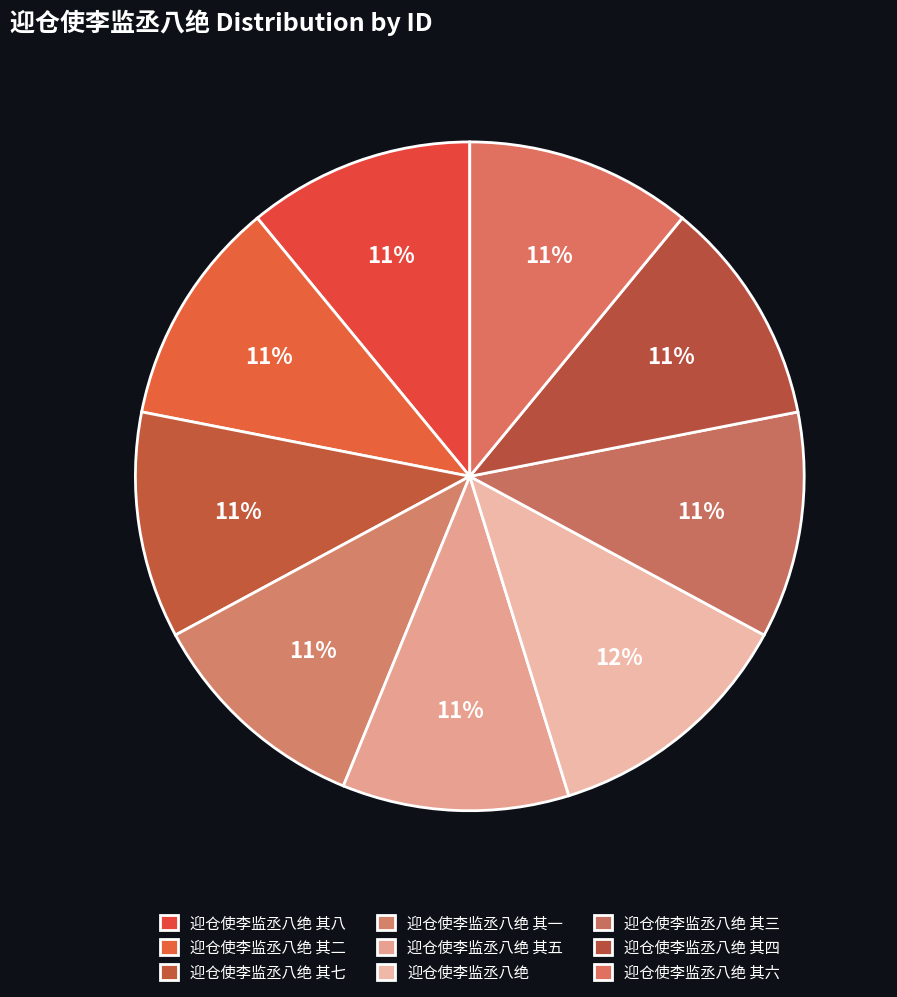

How many segments does this pie chart have?

9